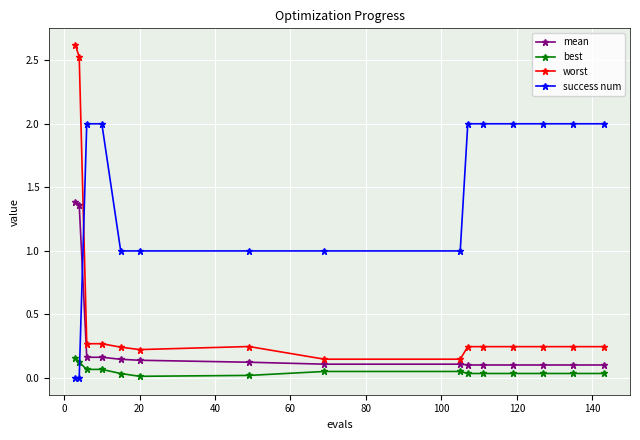

What is the difference between the maximum and minimum values in the worst series?

2.5